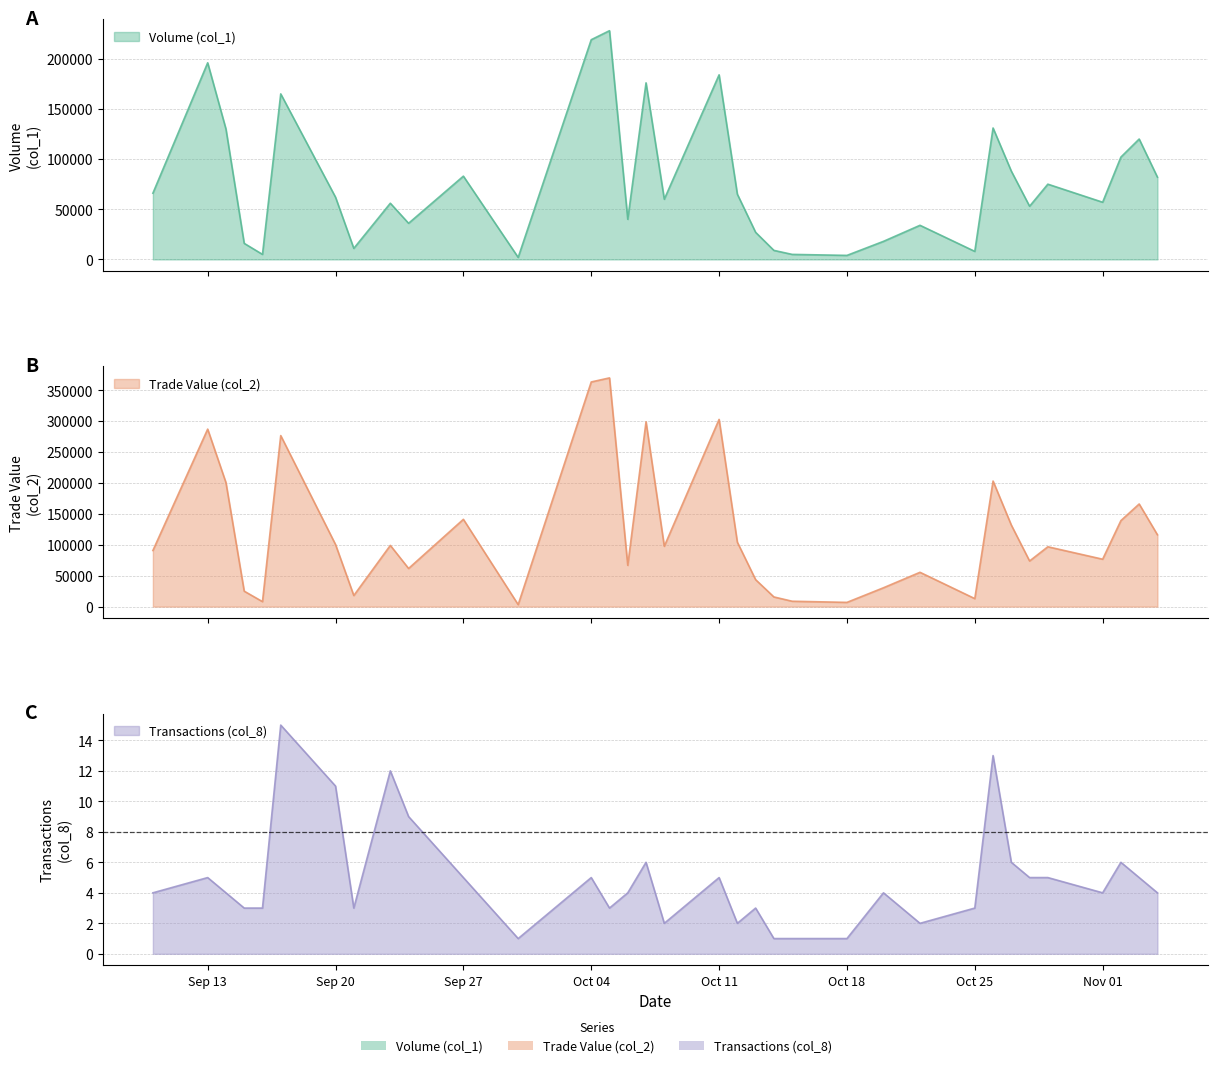

How many data points does each series have?

34